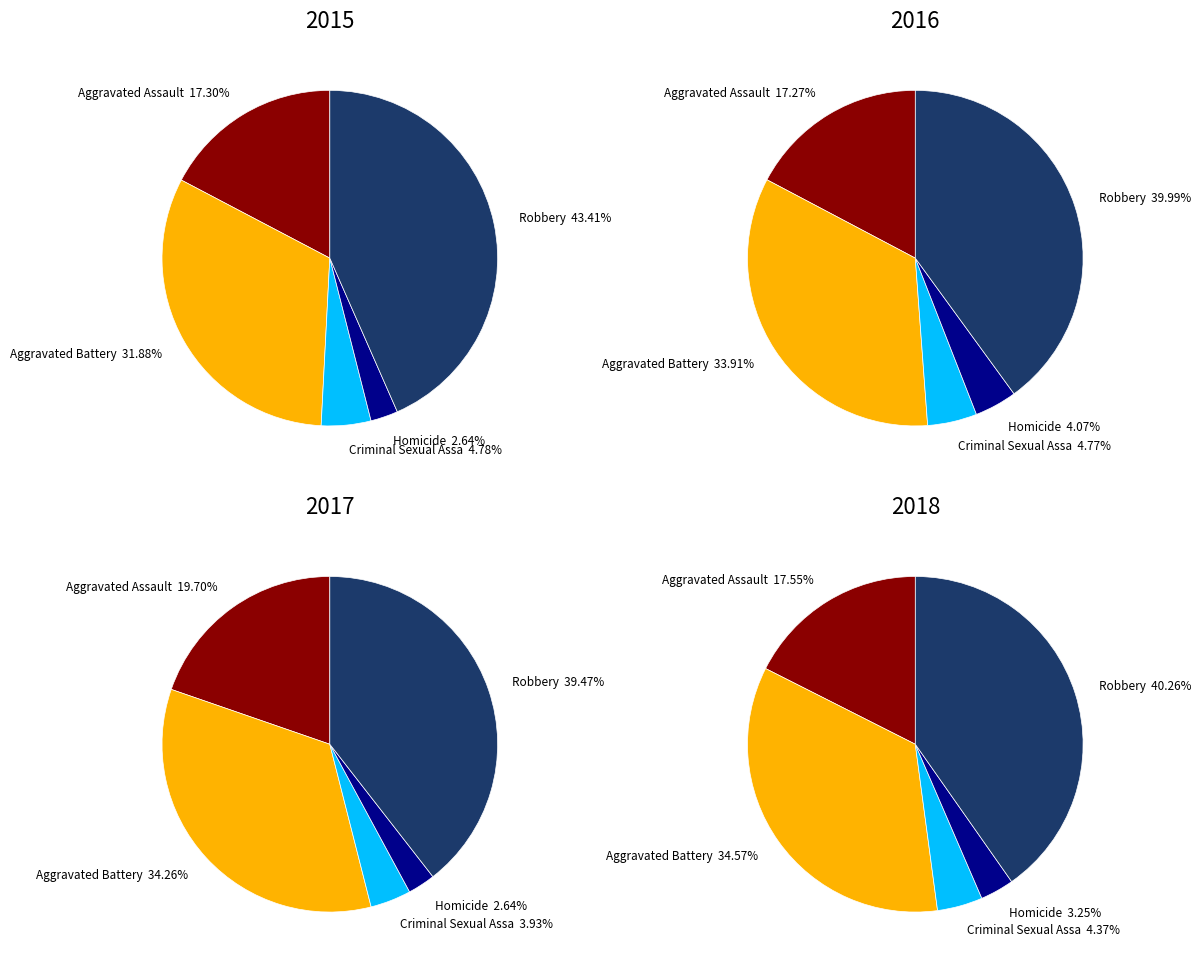

Is there any slice that represents more than half of the pie?

No